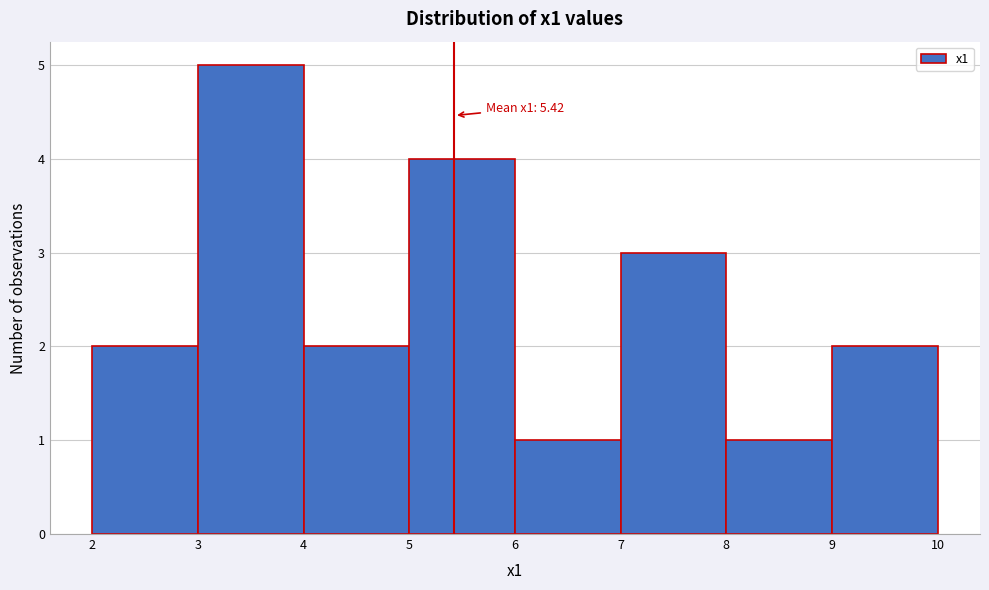

Over which range of the x-axis is the bar tallest?

3 to 4